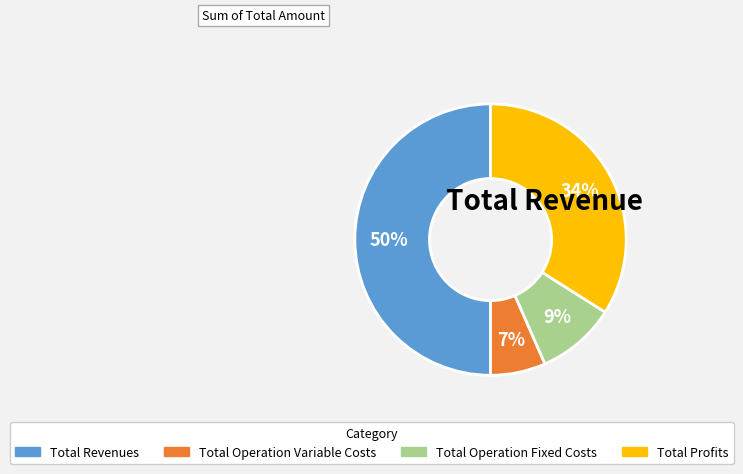

To the nearest percent, what is the average slice percentage?

25%